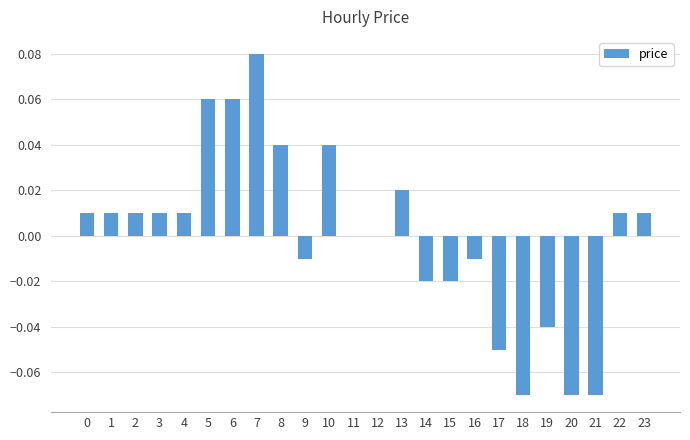

At which category does the chart reach its peak across all series?

7